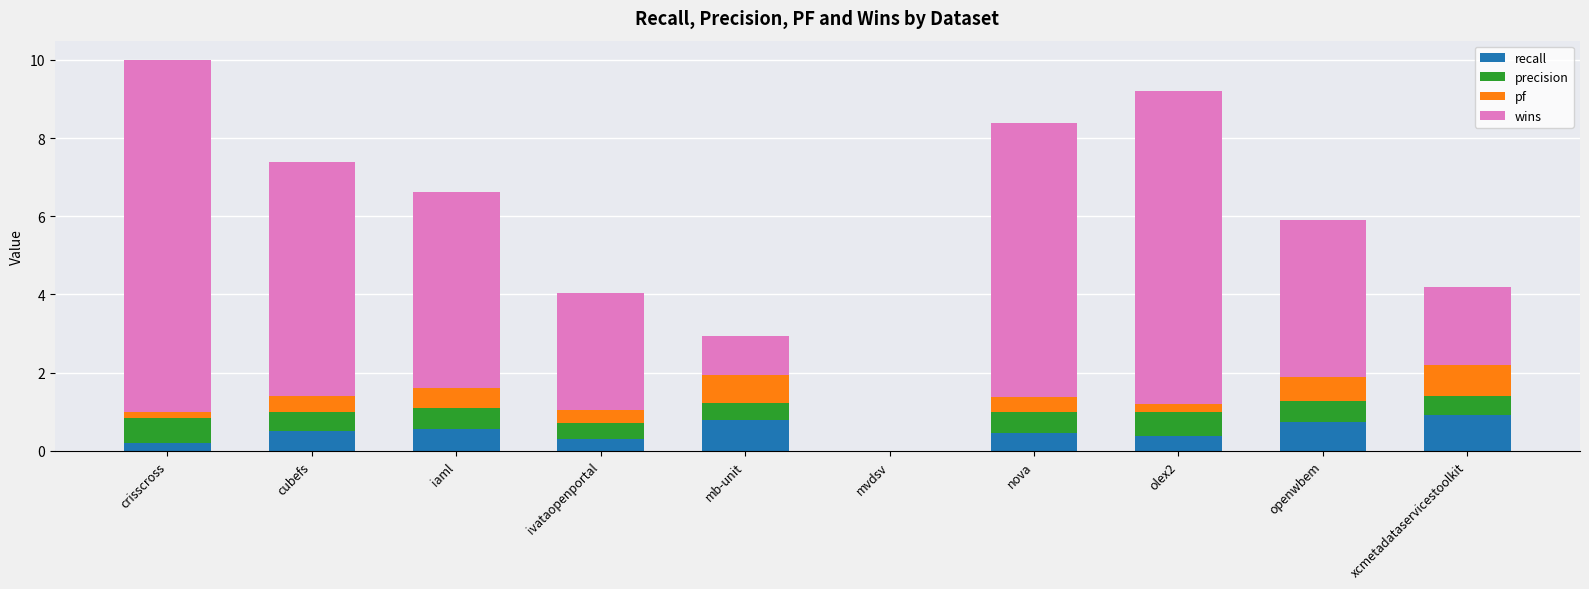

What is the total value across all series at mb-unit?

2.9